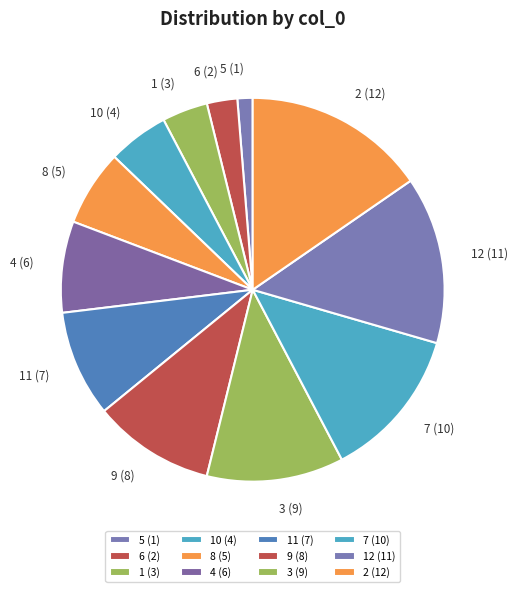

Is there any slice that represents more than half of the pie?

No